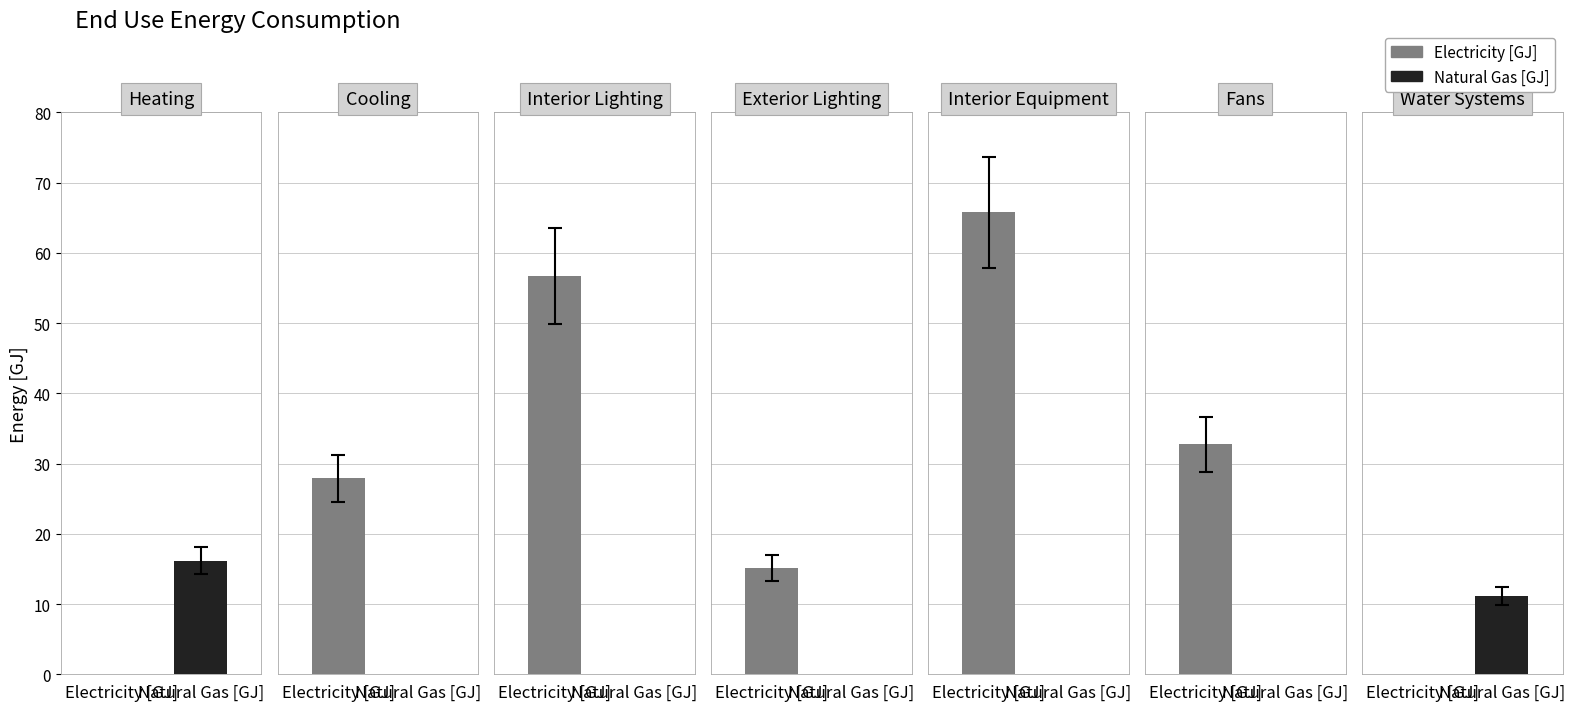

How many data points in Electricity [GJ] are less than 27?

3